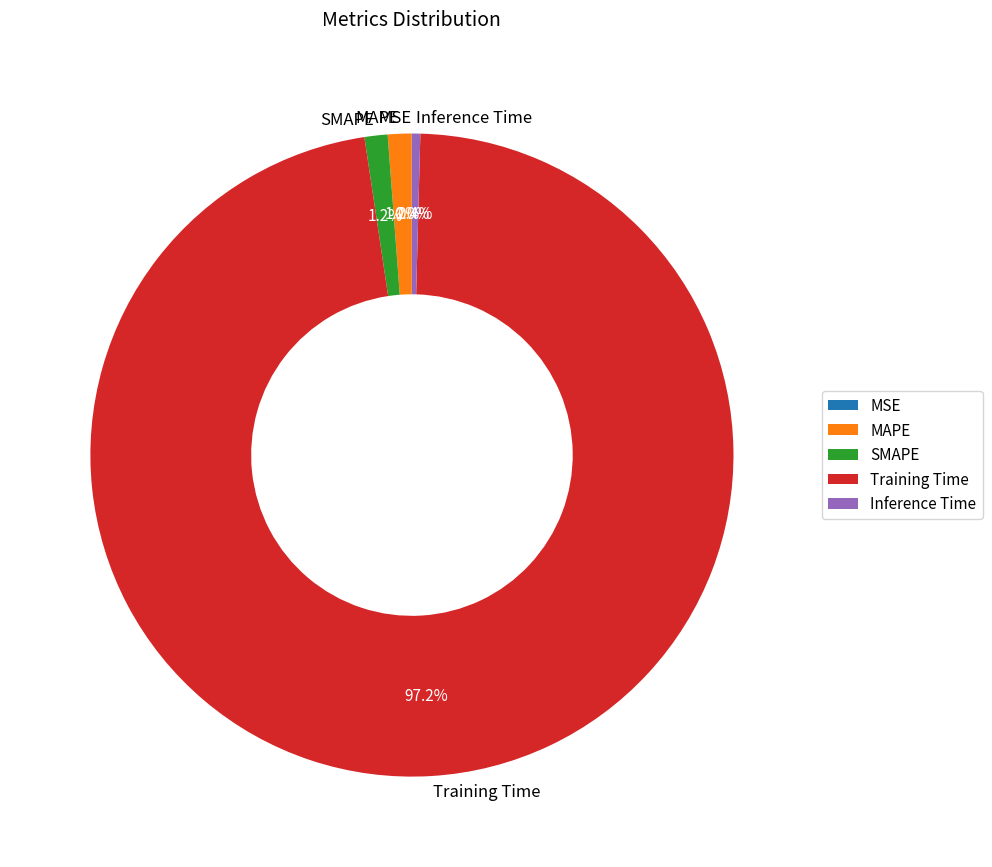

To the nearest percent, what portion does MAPE represent?

1%